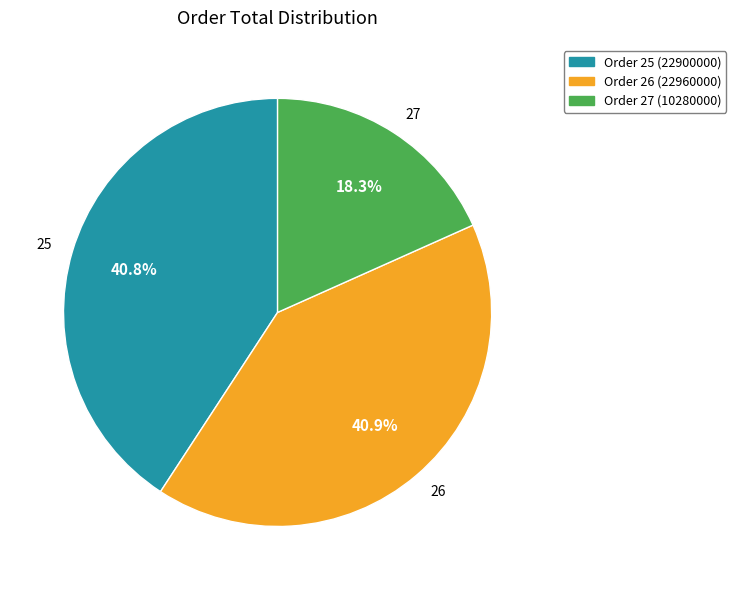

What is the ratio of the value at 27 to the value at 26?

0.4